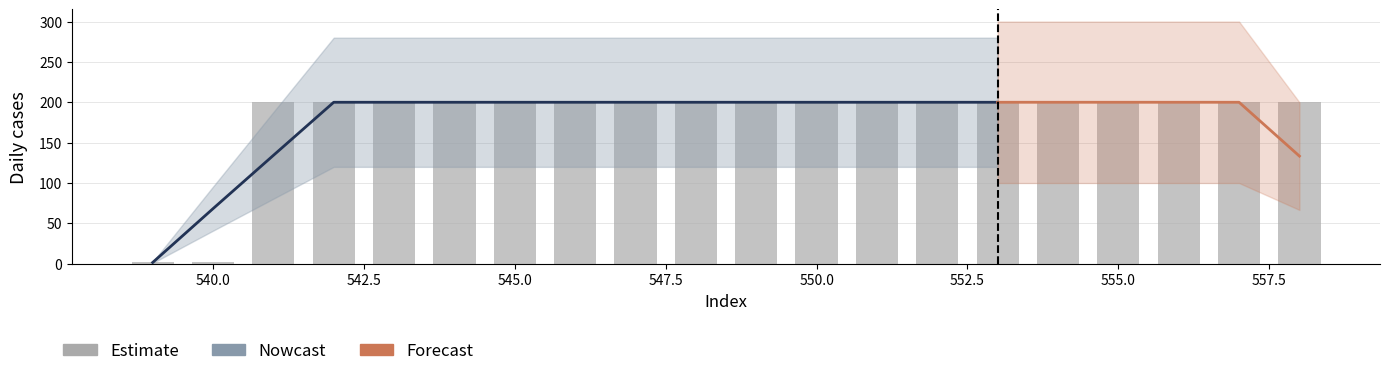

What is the difference between the maximum and minimum values?

198.0